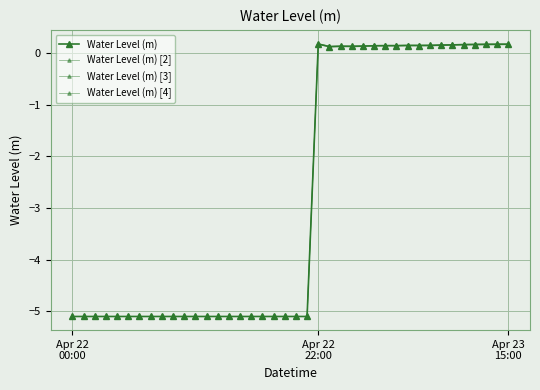

Does the chart display data point markers on the line(s)?

Yes